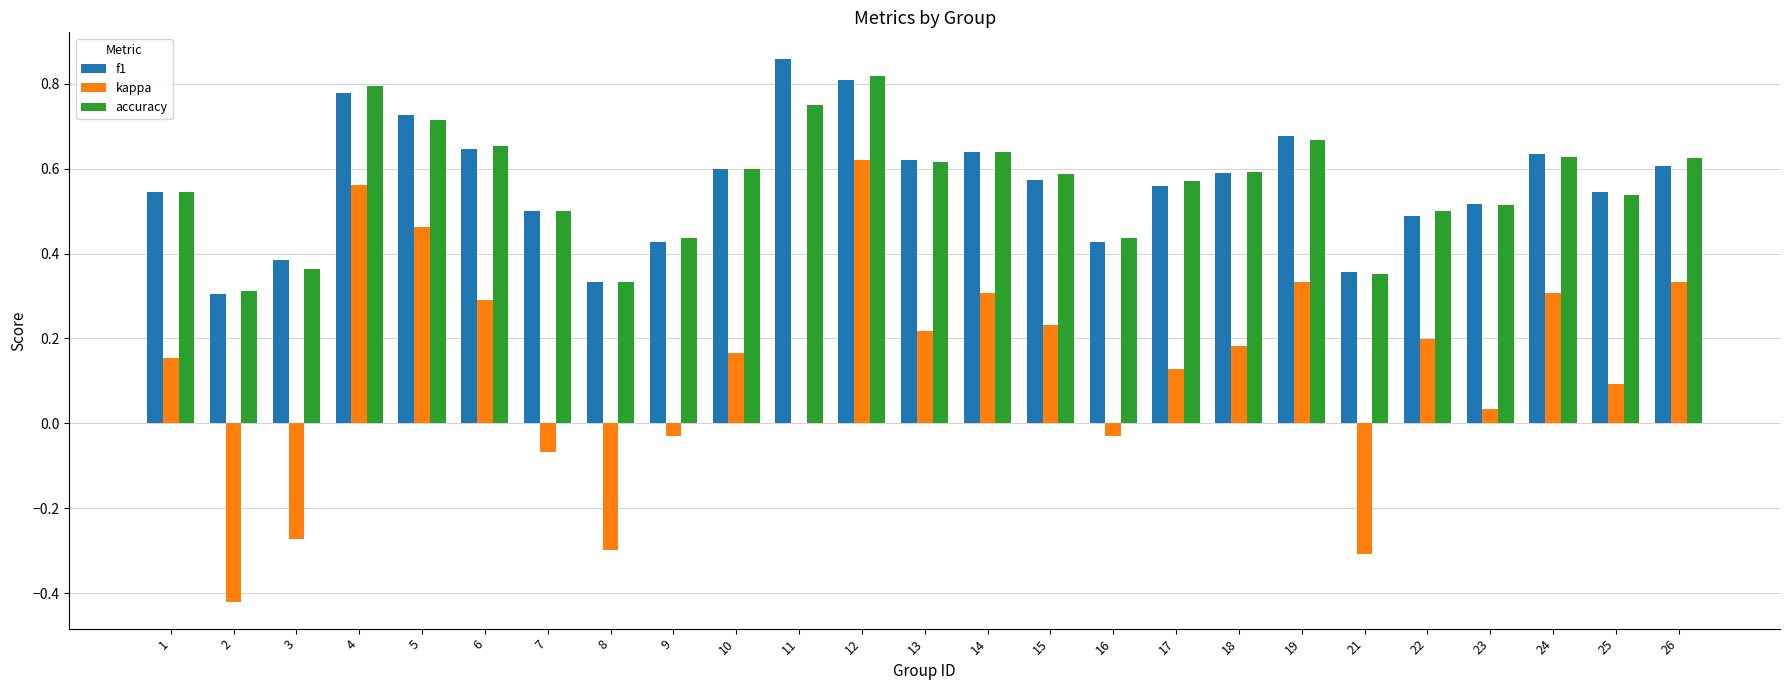

Which series has the largest range (max minus min)?

kappa